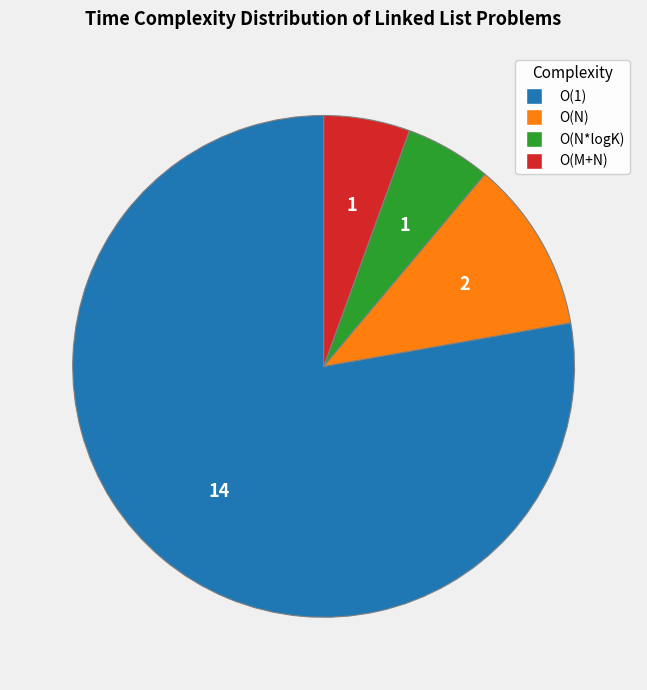

How many slices are in this pie chart?

4